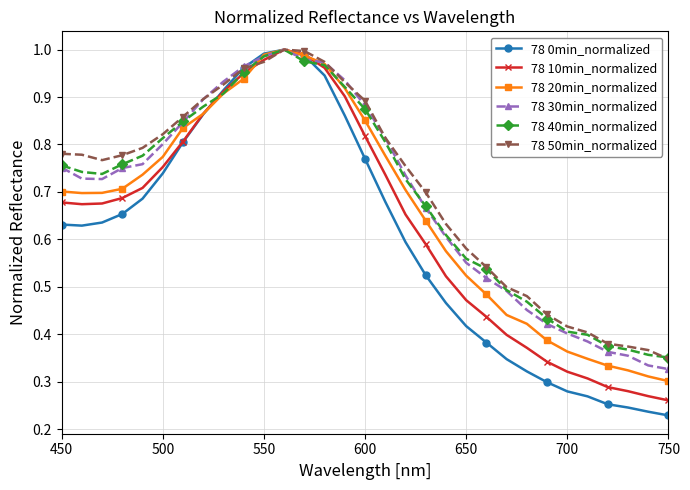

What are all the series names shown in the legend?

78 0min_normalized, 78 10min_normalized, 78 20min_normalized, 78 30min_normalized, 78 40min_normalized, 78 50min_normalized